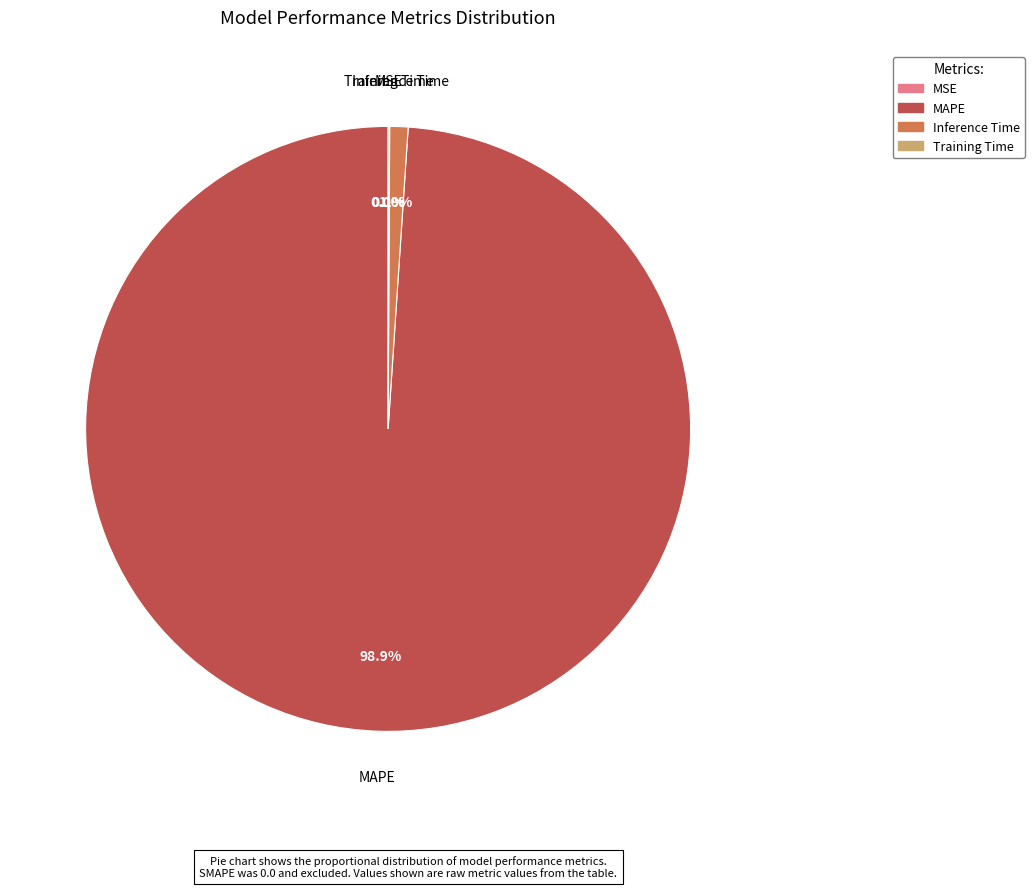

Which category has the biggest portion of the pie?

MAPE